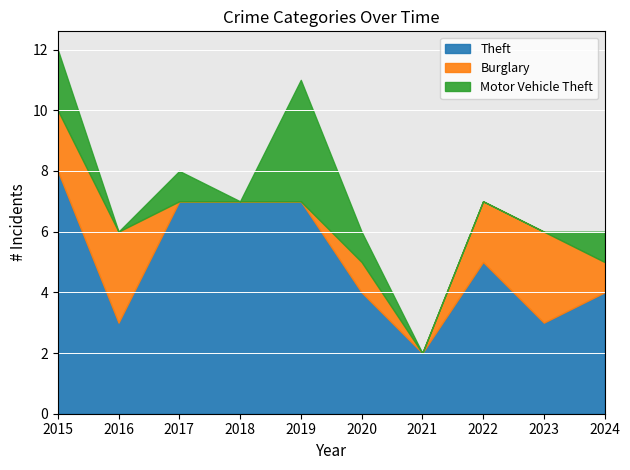

The Theft series shows 12 at 2017. True or false?

False